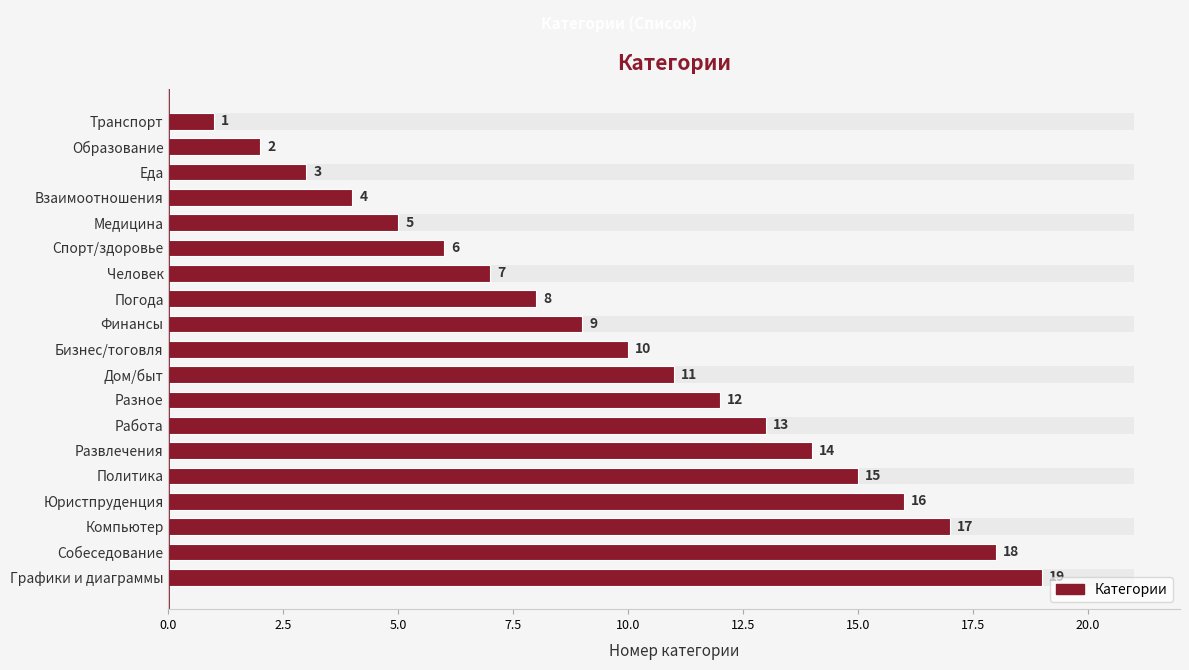

Approximately how many times larger is the value at Разное compared to Работа?

0.9